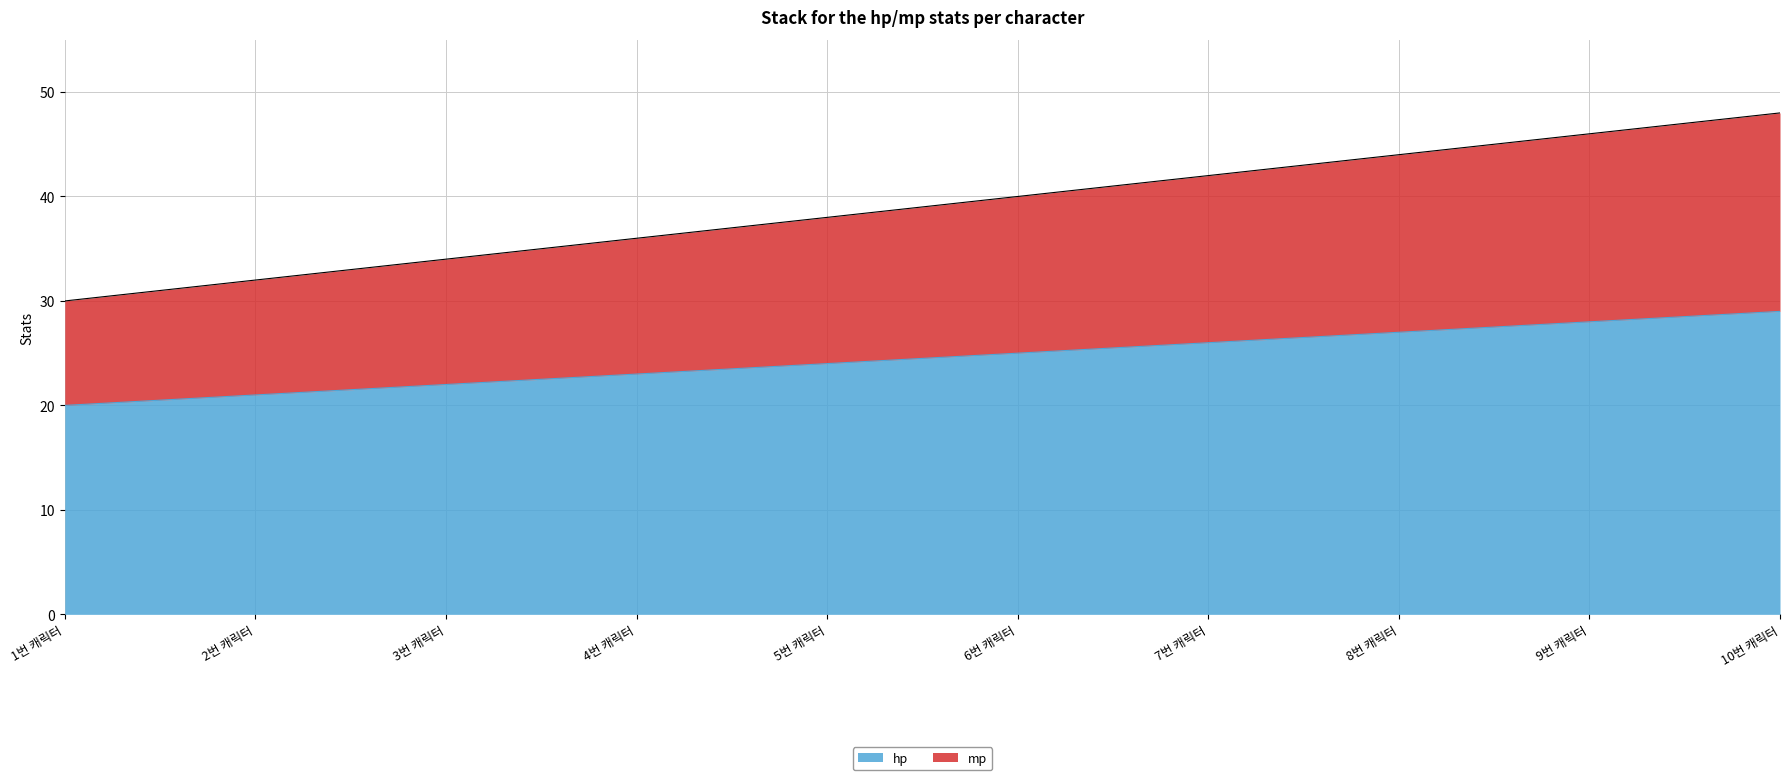

True or false: mp and hp cross at least once.

False